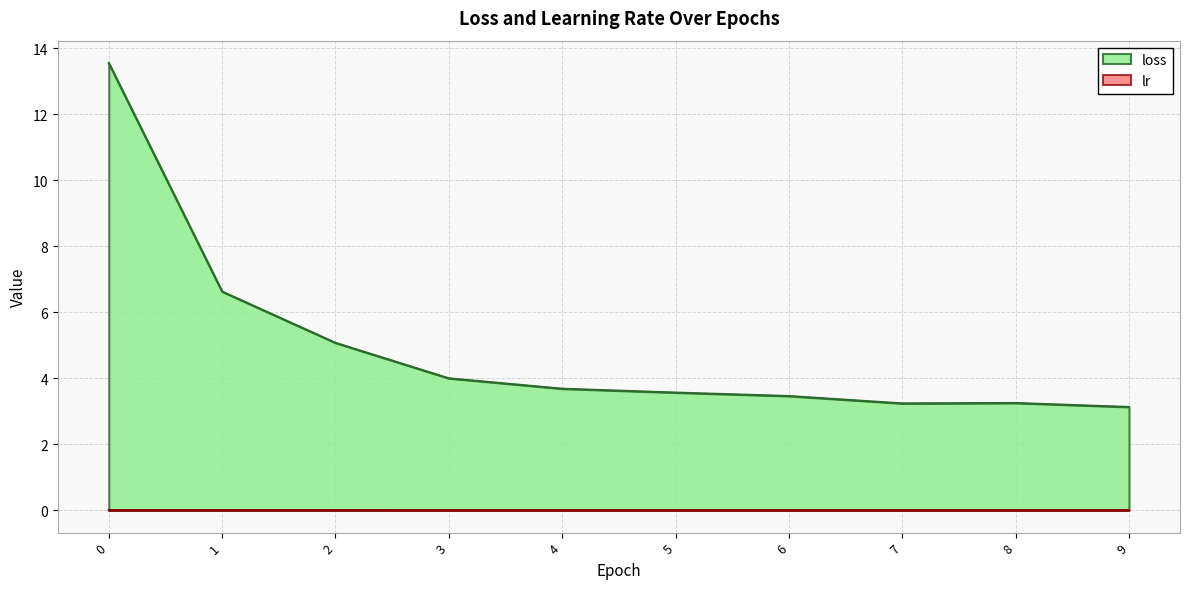

What are all the series names shown in the legend?

loss, lr